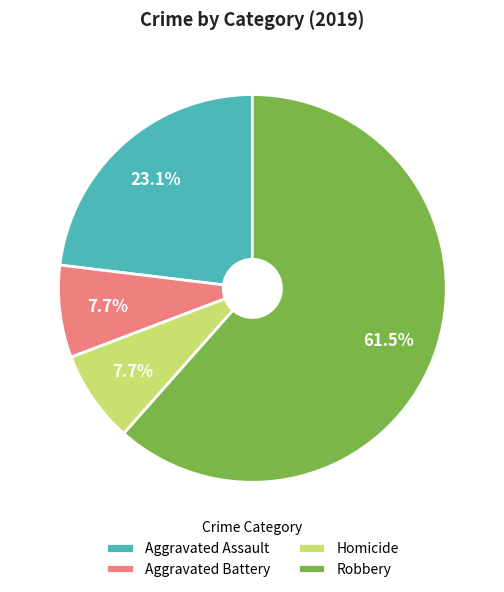

To the nearest percent, what is the average slice percentage?

25%